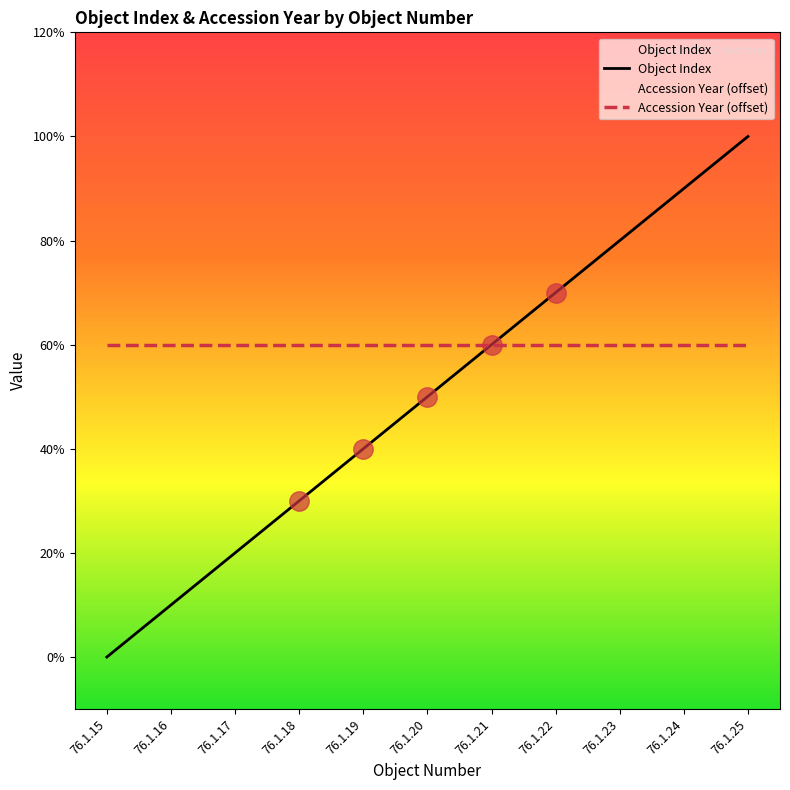

What is the value of the Object Index point at the 8th from the left?

7